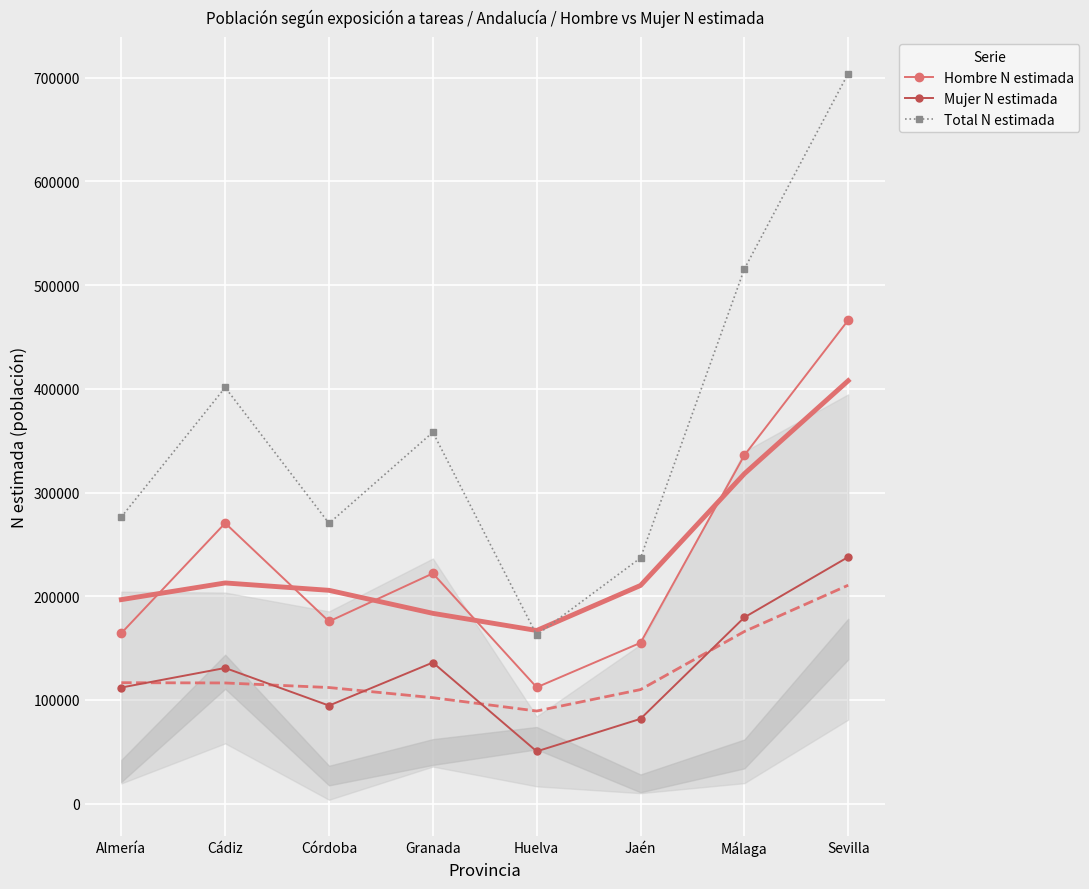

The Total N estimada series shows 133235 at Málaga. True or false?

False